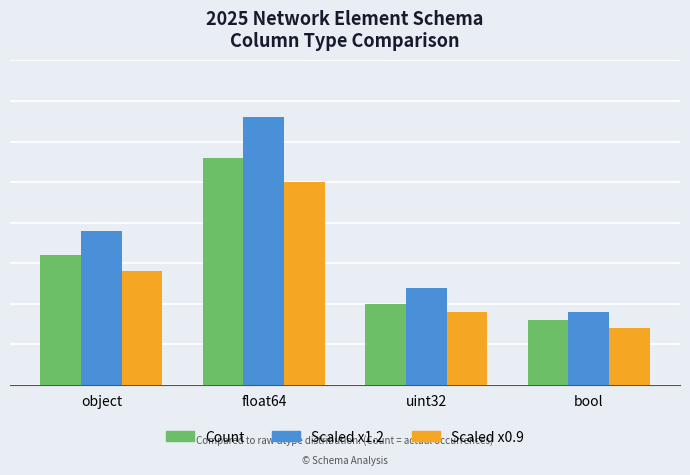

What is the difference between the maximum and second lowest values in the Count series?

18